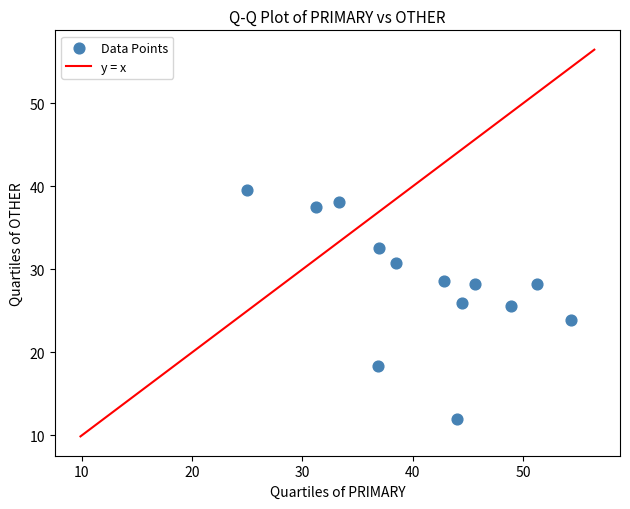

What is the range of X values (max minus min)?

29.3